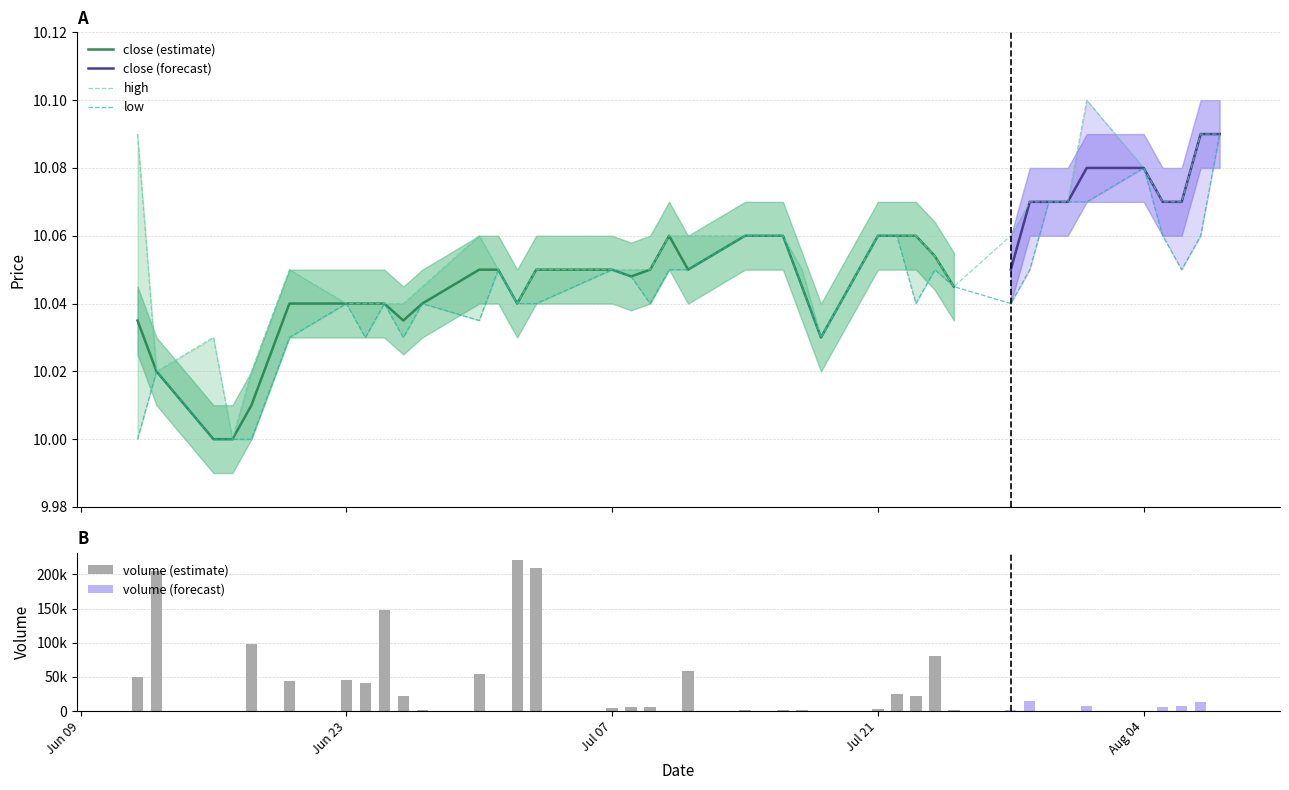

Which series changed the most between 20250728 and 20250731?

low